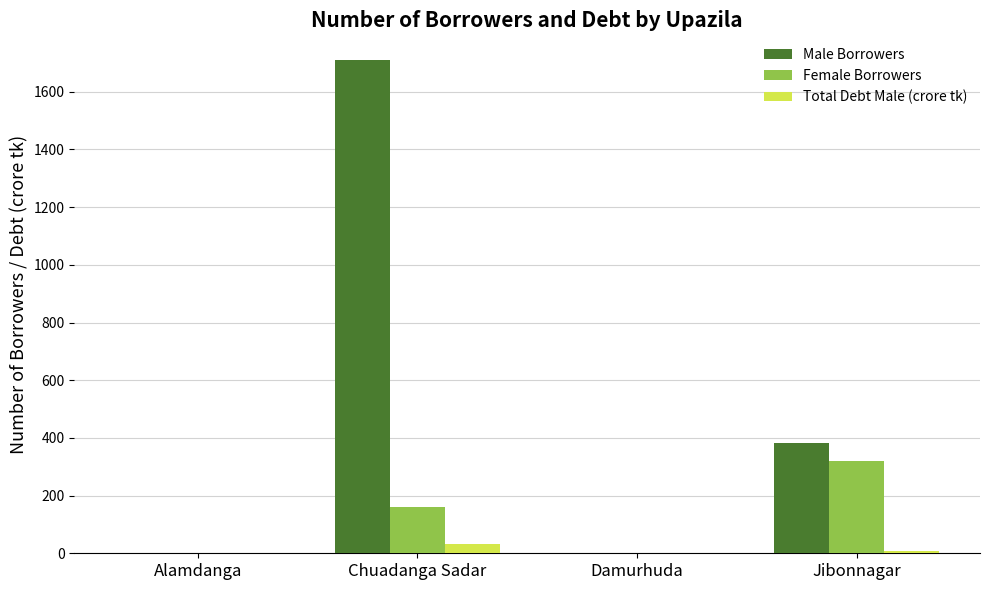

How many categories are shown in the chart?

4